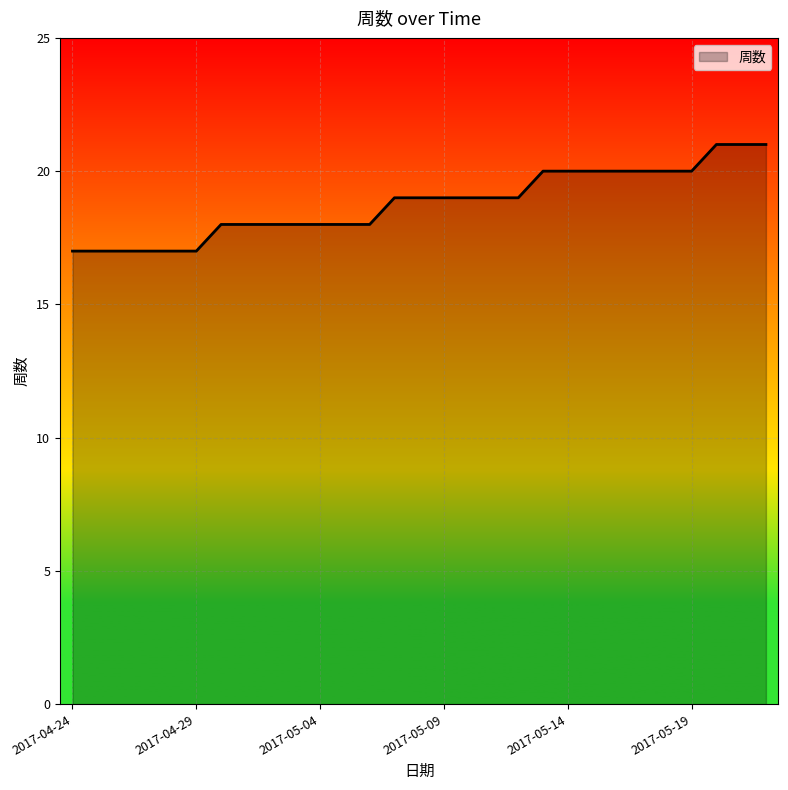

What is the difference between the maximum and minimum values?

4